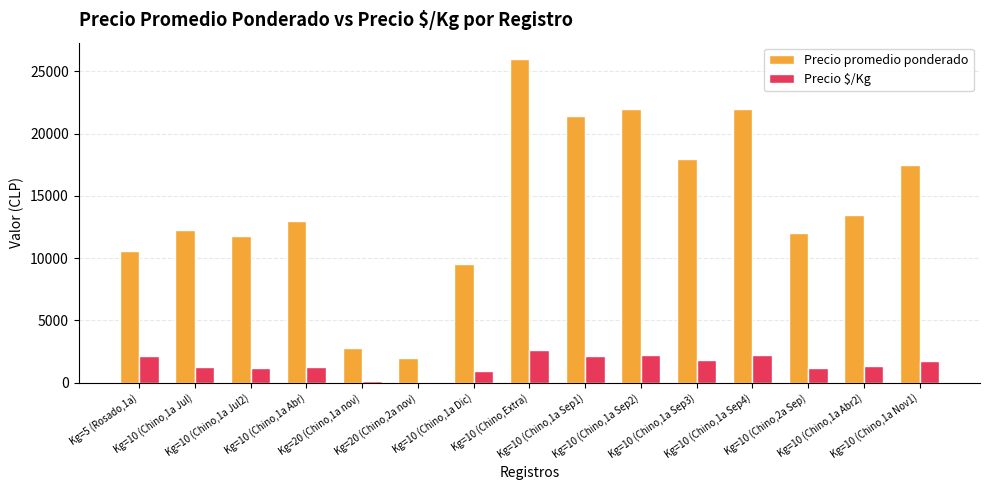

How many bars are there in total?

30